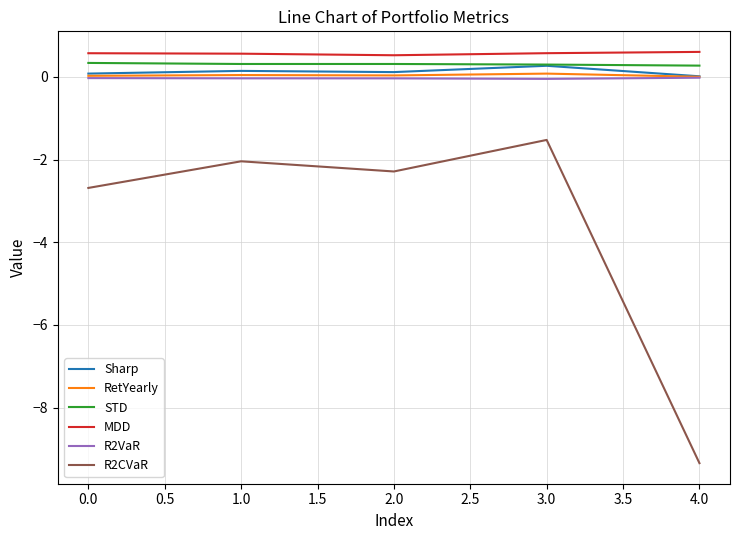

Which series has the widest spread of values?

R2CVaR